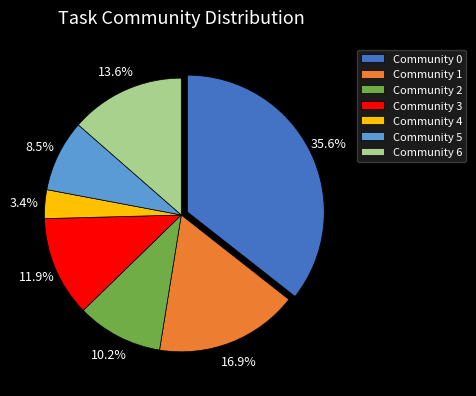

What is the smallest slice in the pie chart?

Community 4